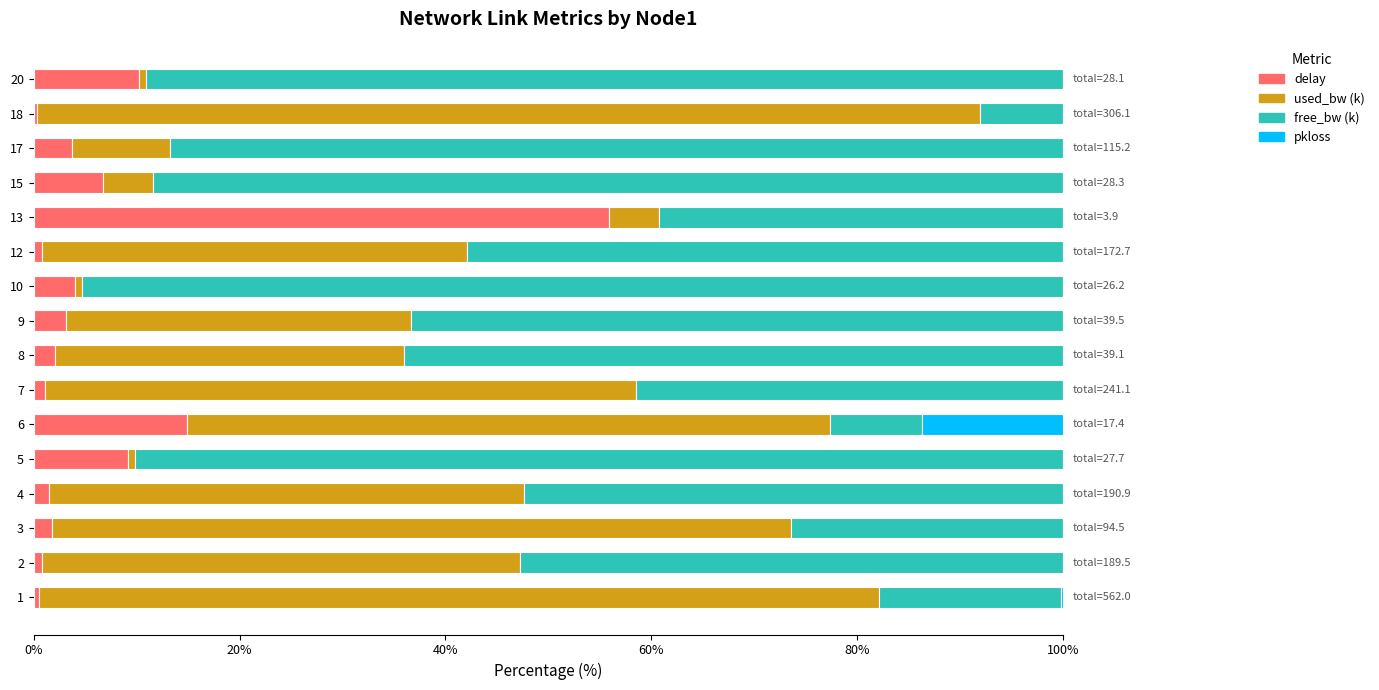

What is the maximum value for delay?

55.9